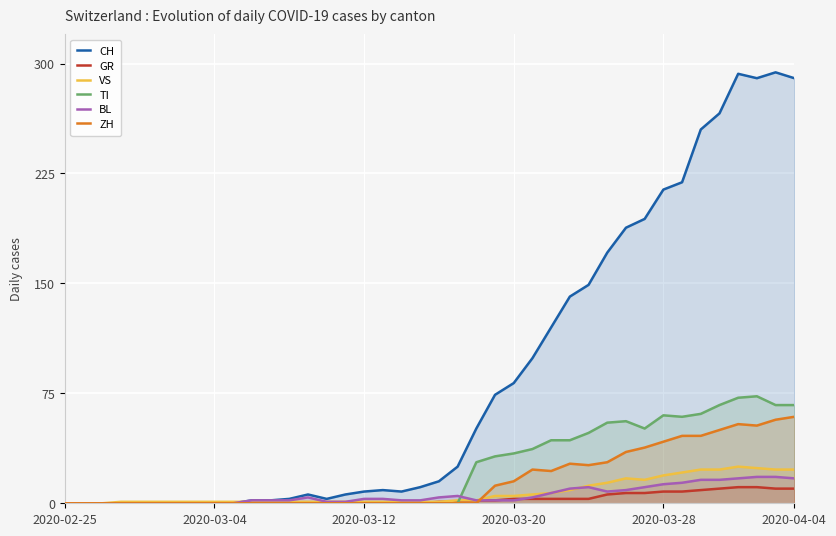

Which series has the largest total across all categories?

CH